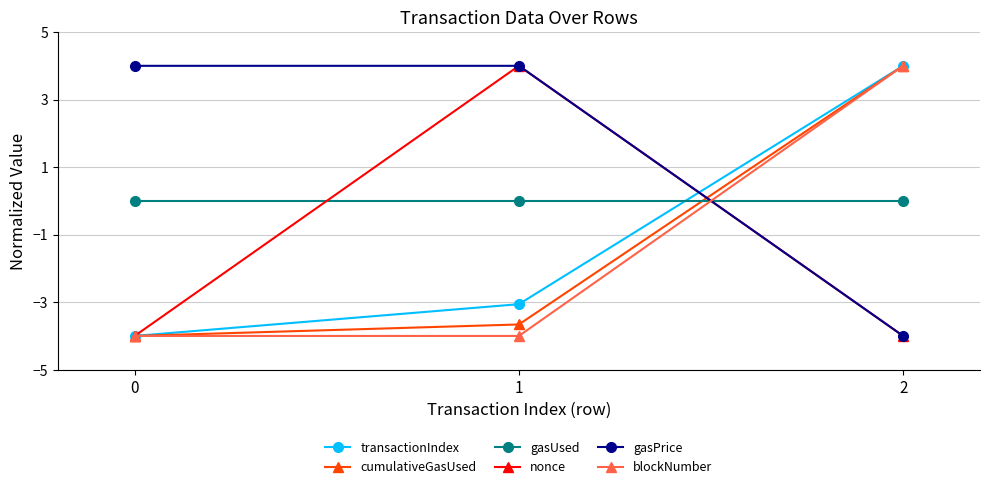

What are all the series names shown in the legend?

transactionIndex, cumulativeGasUsed, gasUsed, nonce, gasPrice, blockNumber